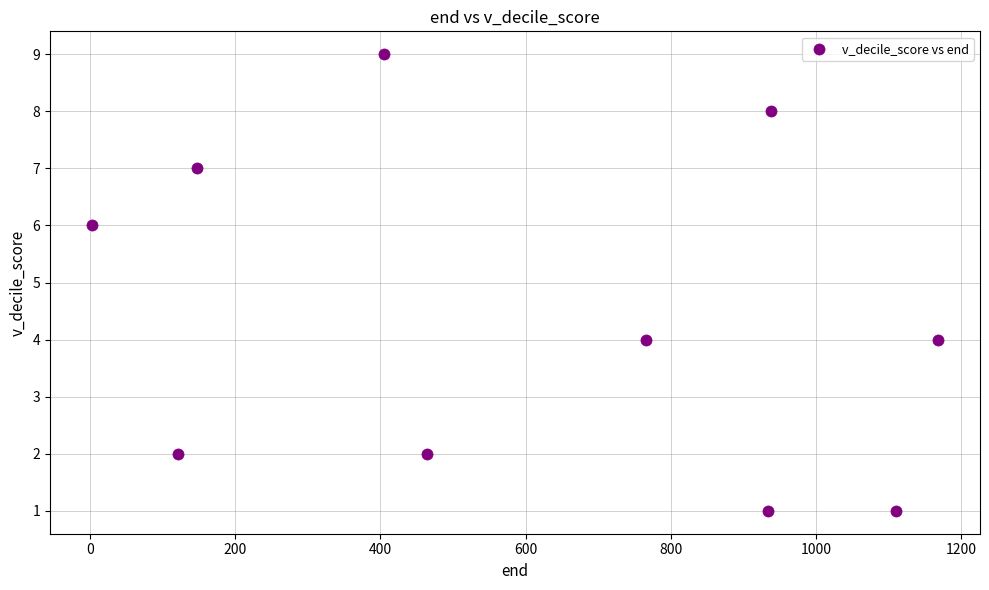

What is the average X value?

606